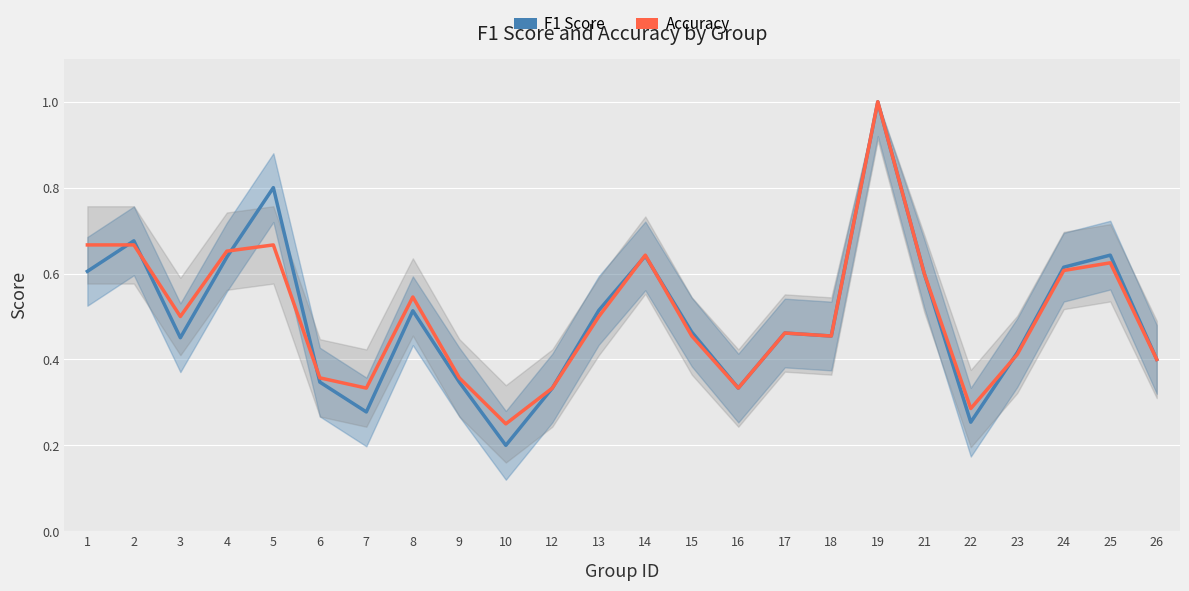

What is the maximum value for accuracy?

1.0